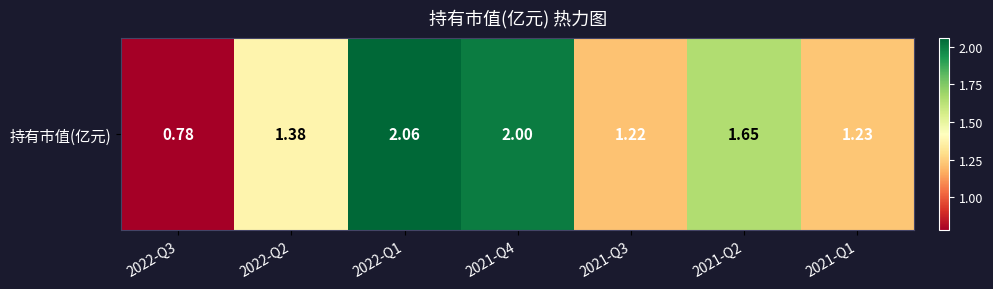

Reading left to right, list all the values displayed in this chart.

2022-Q3=0.8	2022-Q2=1.4	2022-Q1=2.1	2021-Q4=2.0	2021-Q3=1.2	2021-Q2=1.6	2021-Q1=1.2